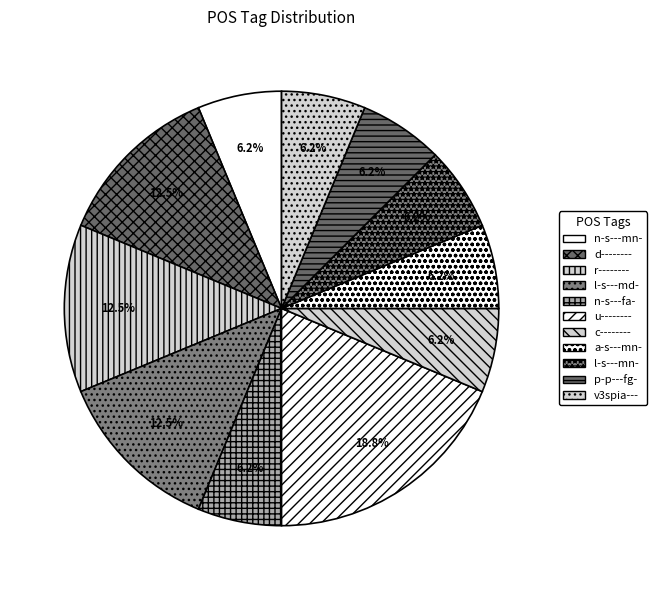

Is it true that d-------- is 12% of the pie?

True